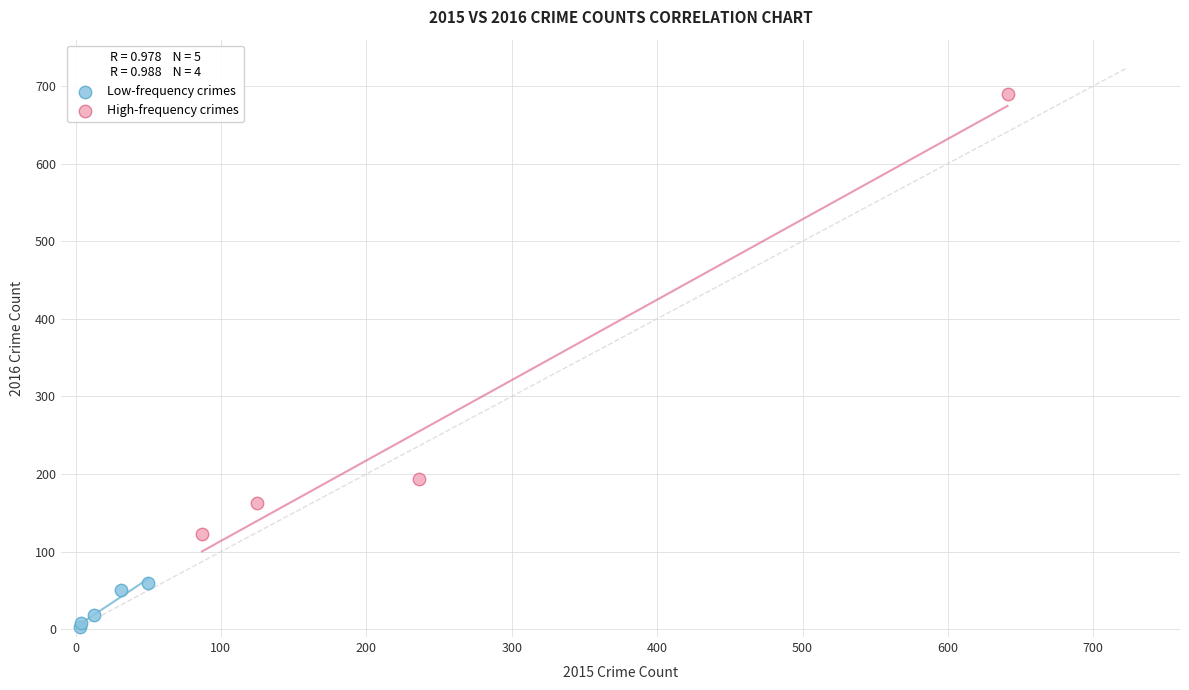

Which series has the widest spread of Y values?

High-frequency crimes